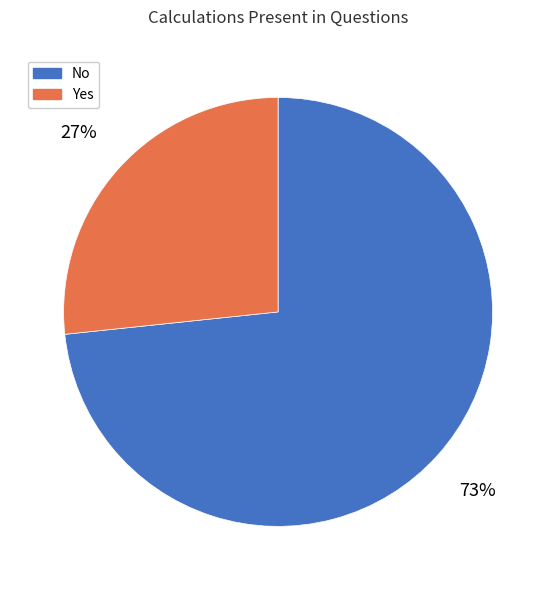

To the nearest percent, what portion does Yes represent?

27%